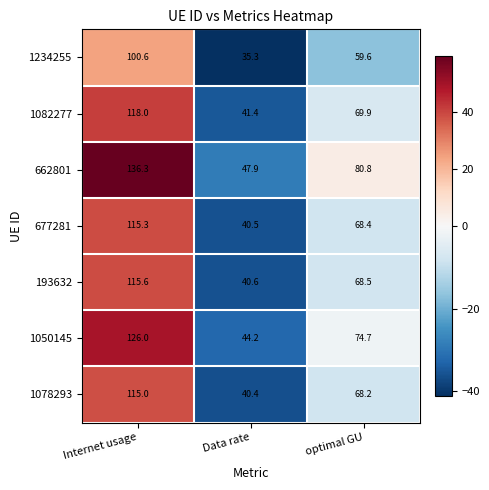

Where is 193632 nearest to the value 78?

optimal GU